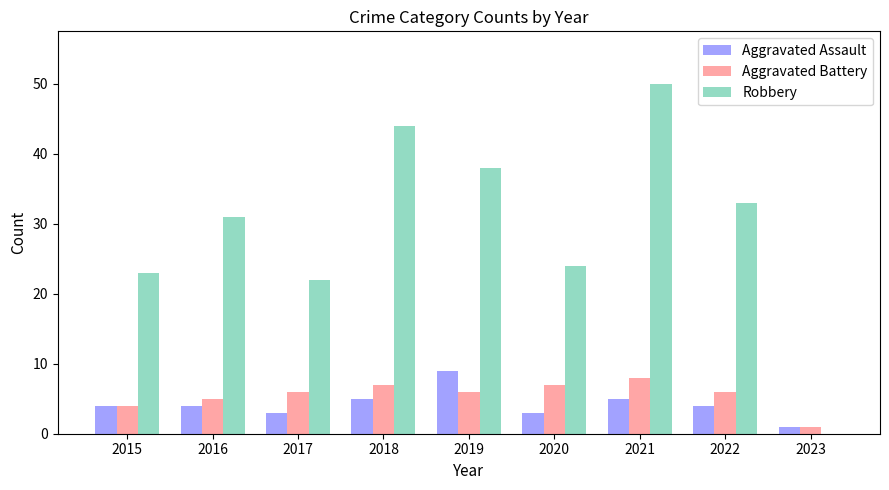

What is the maximum value shown in the chart?

50